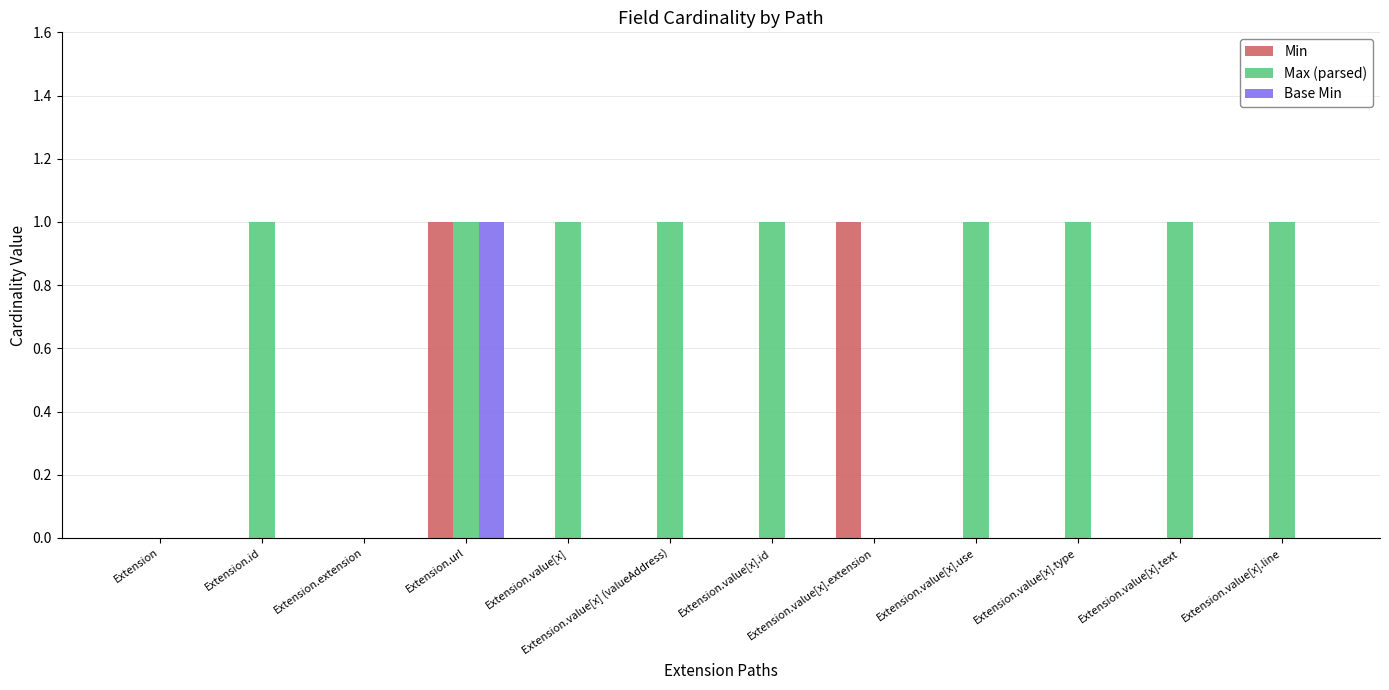

At which category is the sum across all series the highest?

Extension.url